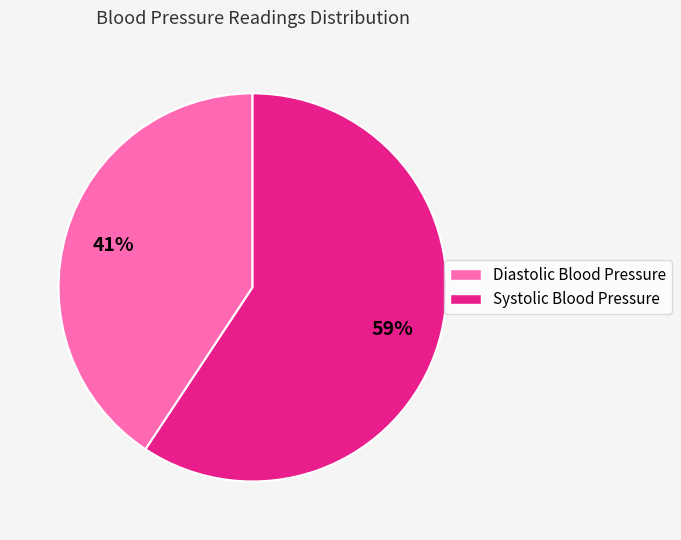

What is the ratio of the value at Diastolic Blood Pressure to the value at Systolic Blood Pressure?

0.7